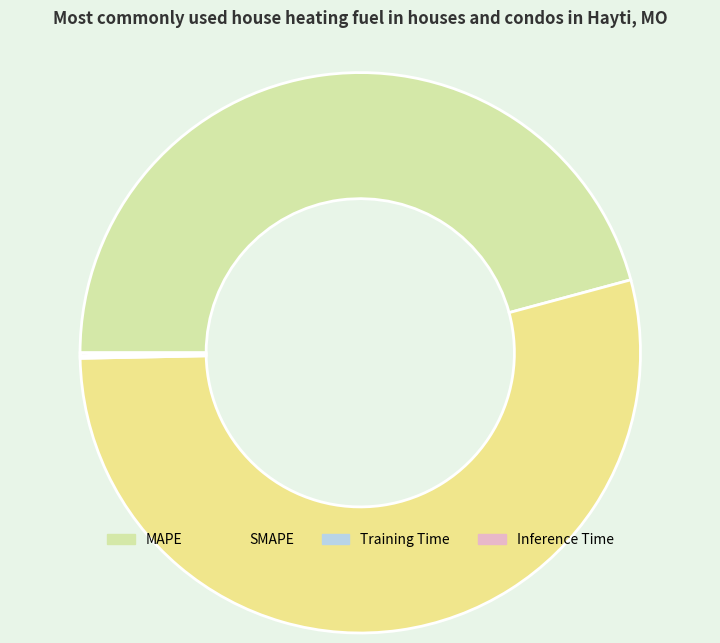

What is the largest slice in the pie chart?

SMAPE